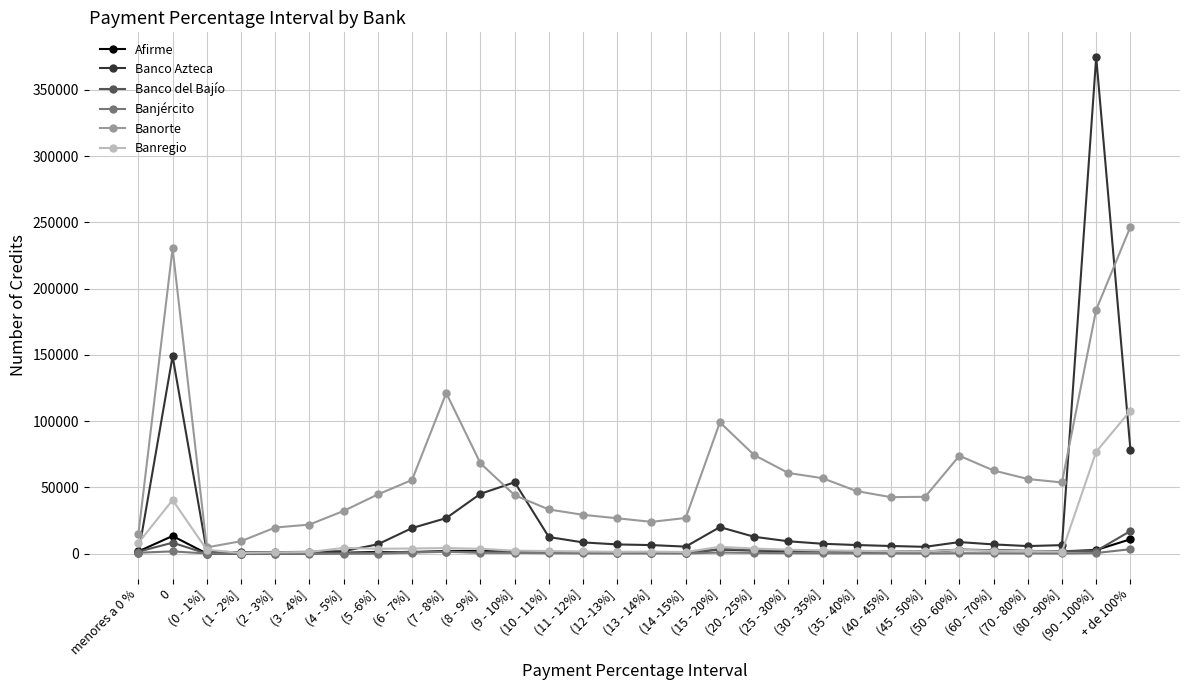

What is the maximum value shown in the chart?

374648